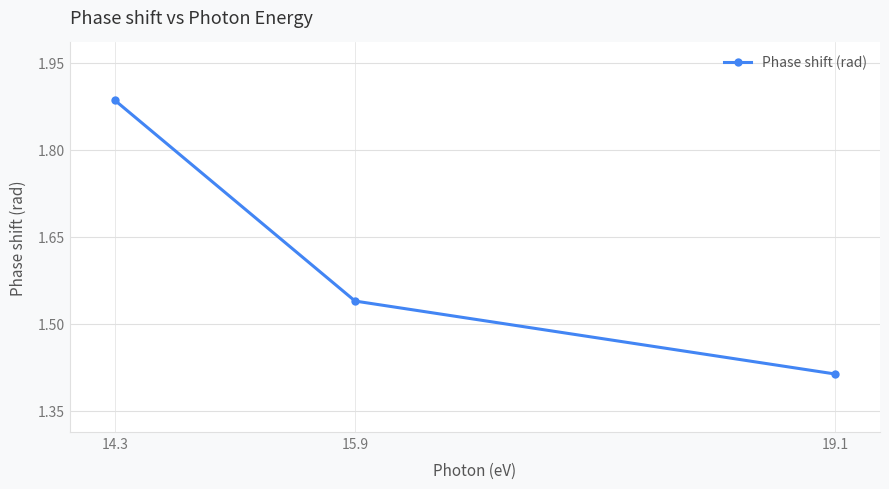

What is the change in value from 14.3 to 15.9?

-0.3